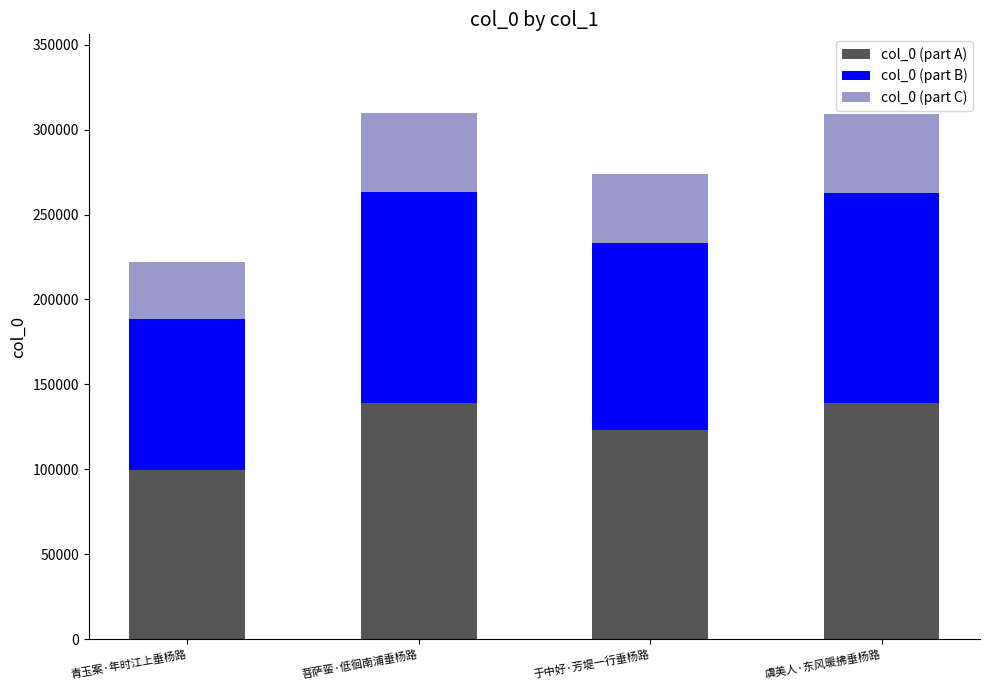

At which label does col_0 (part A) reach its minimum?

青玉案·年时江上垂杨路